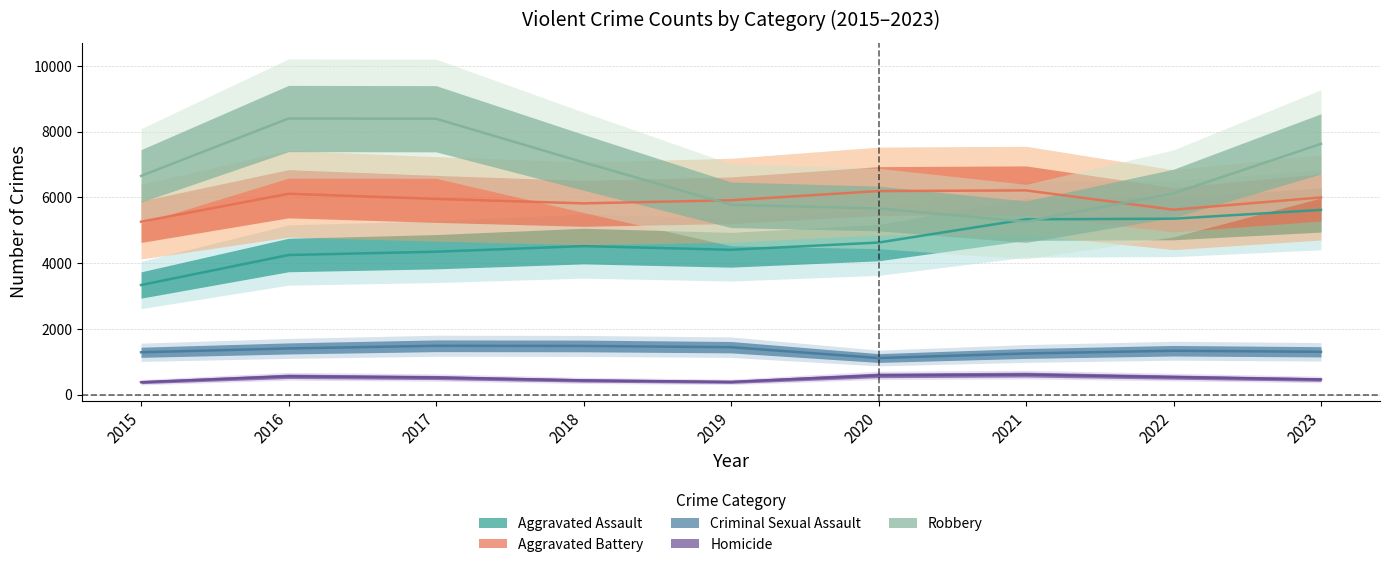

Where does the Aggravated Assault series first go above 4520?

2020